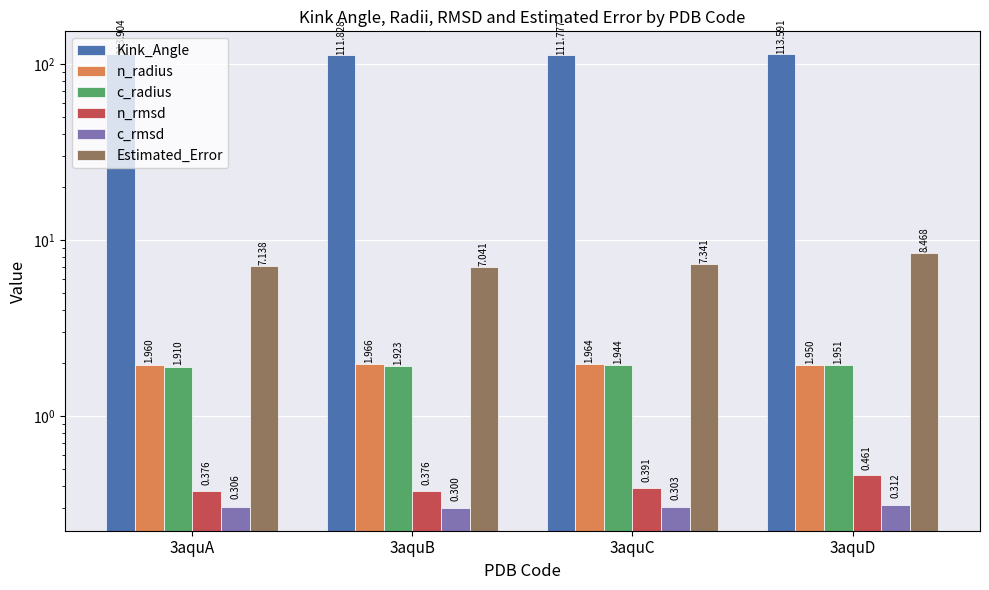

Reading left to right, what are all the values shown in this chart?

Kink_Angle: 3aquA=113.9	3aquB=111.8	3aquC=111.8	3aquD=113.6
n_radius: 3aquA=2.0	3aquB=2.0	3aquC=2.0	3aquD=1.9
c_radius: 3aquA=1.9	3aquB=1.9	3aquC=1.9	3aquD=2.0
n_rmsd: 3aquA=0.4	3aquB=0.4	3aquC=0.4	3aquD=0.5
c_rmsd: 3aquA=0.3	3aquB=0.3	3aquC=0.3	3aquD=0.3
Estimated_Error: 3aquA=7.1	3aquB=7.0	3aquC=7.3	3aquD=8.5